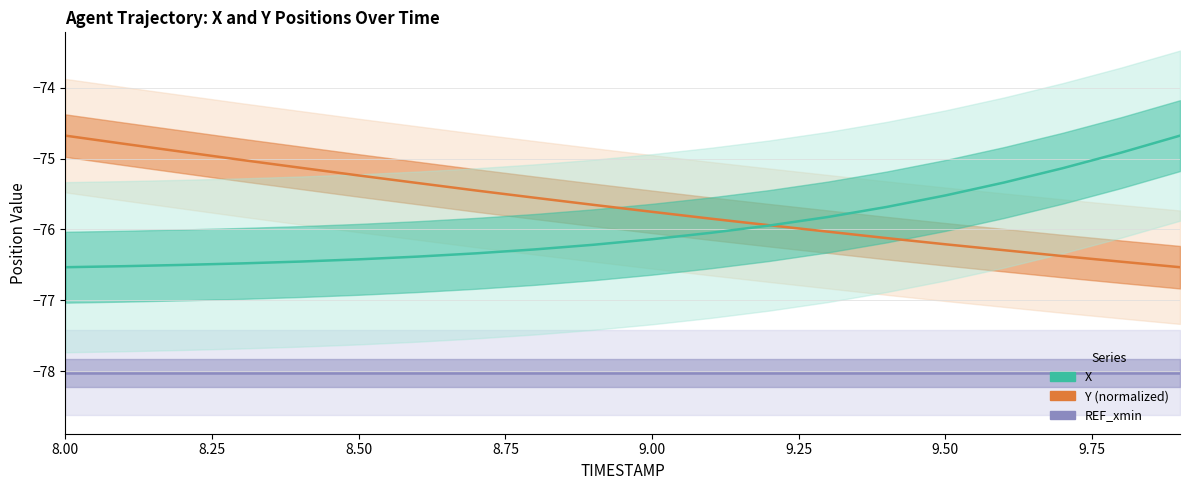

Reading left to right, transcribe all the data shown in this chart.

REF_xmin: -78.0	-78.0	-78.0	-78.0	-78.0	-78.0	-78.0	-78.0	-78.0	-78.0	-78.0	-78.0	-78.0	-78.0	-78.0	-78.0	-78.0	-78.0	-78.0	-78.0
Y (normalized): -74.7	-74.8	-74.9	-75.0	-75.1	-75.2	-75.3	-75.5	-75.6	-75.7	-75.8	-75.8	-75.9	-76.0	-76.1	-76.2	-76.3	-76.4	-76.5	-76.5
X: -76.5	-76.5	-76.5	-76.5	-76.5	-76.4	-76.4	-76.3	-76.3	-76.2	-76.1	-76.0	-75.9	-75.8	-75.7	-75.5	-75.3	-75.1	-74.9	-74.7